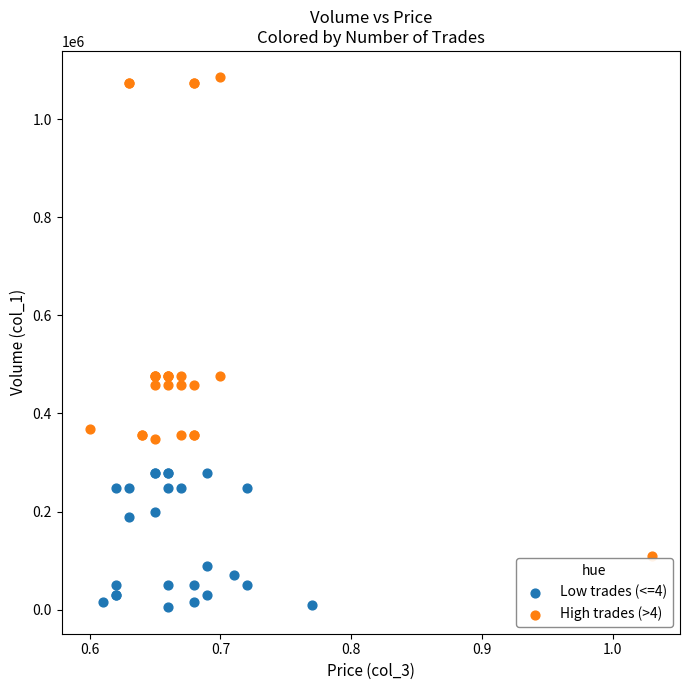

Which series has the widest spread of Y values?

High trades (>4)